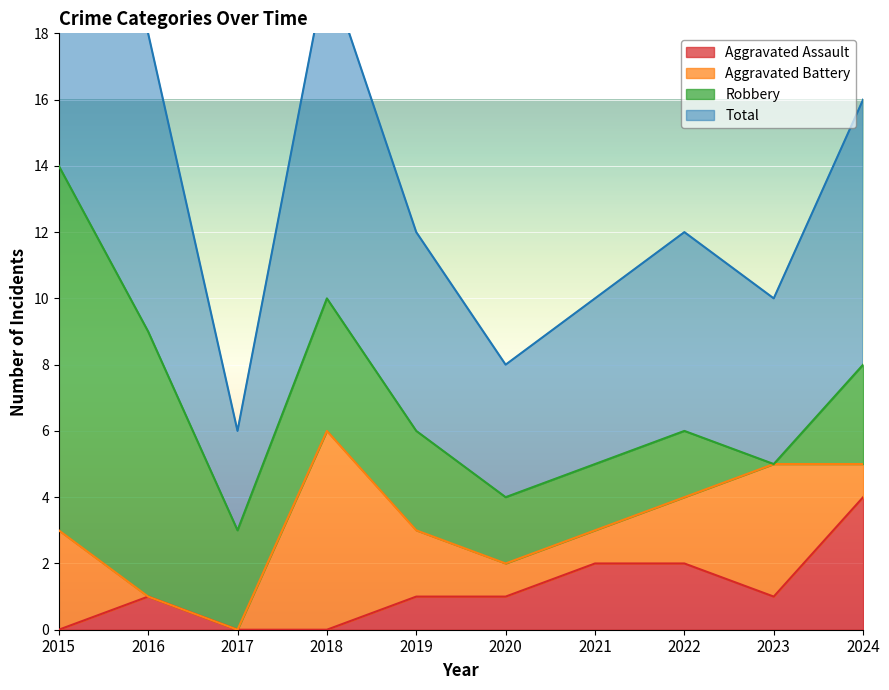

What is the value of the Aggravated Assault point at the 5th from the left?

1